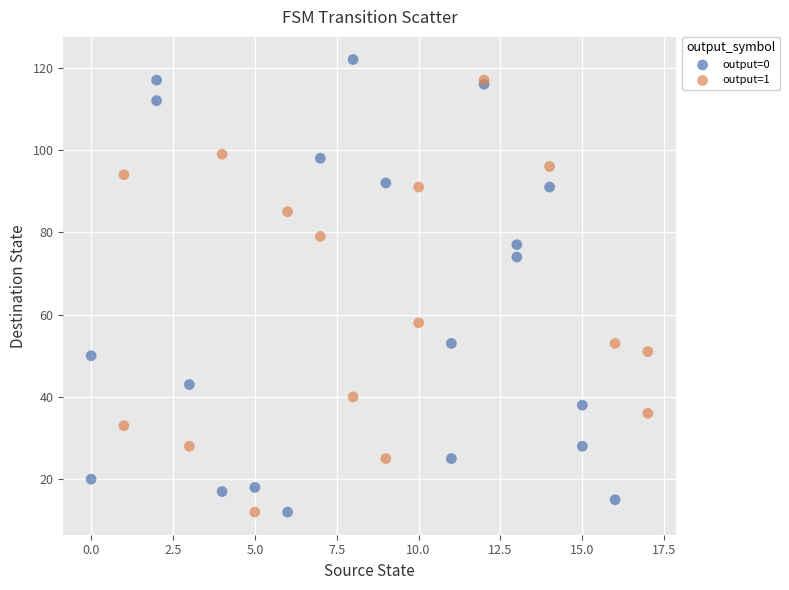

Which series reaches the maximum Y coordinate?

output=0